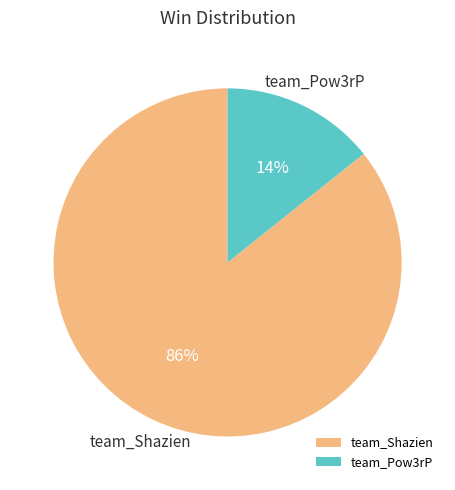

To the nearest percent, what is the average slice percentage?

50%